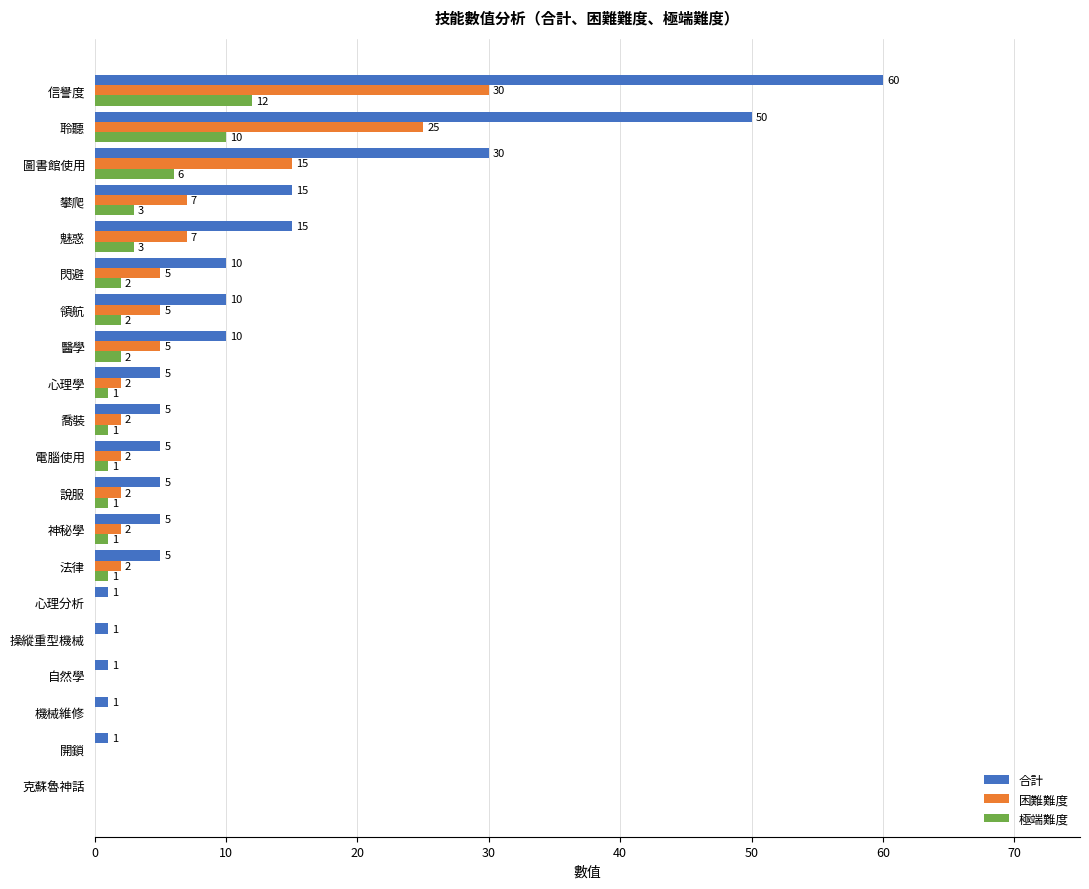

Which series has the largest total across all categories?

合計